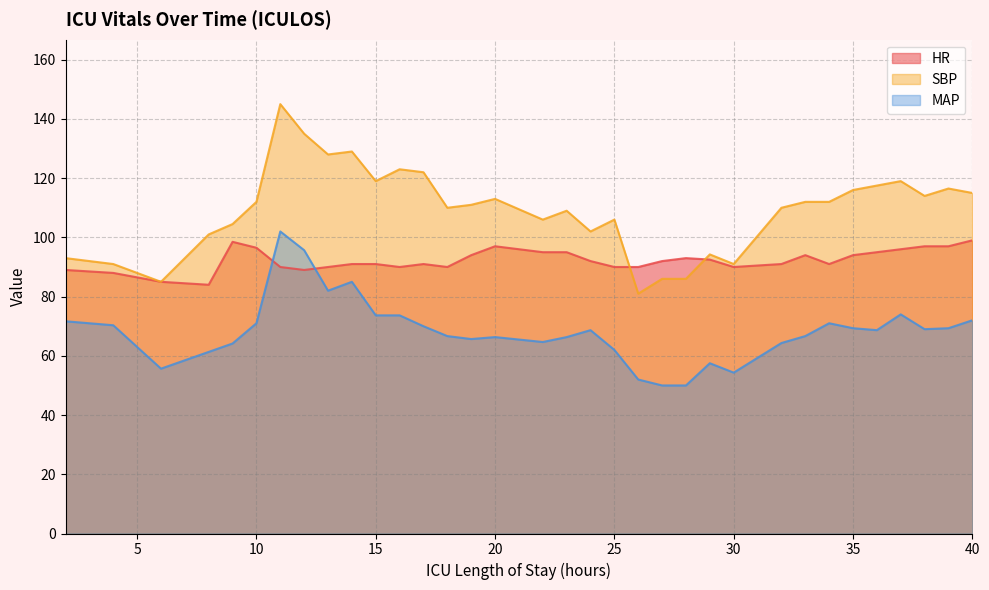

The HR series shows 19.8 at 17. True or false?

False